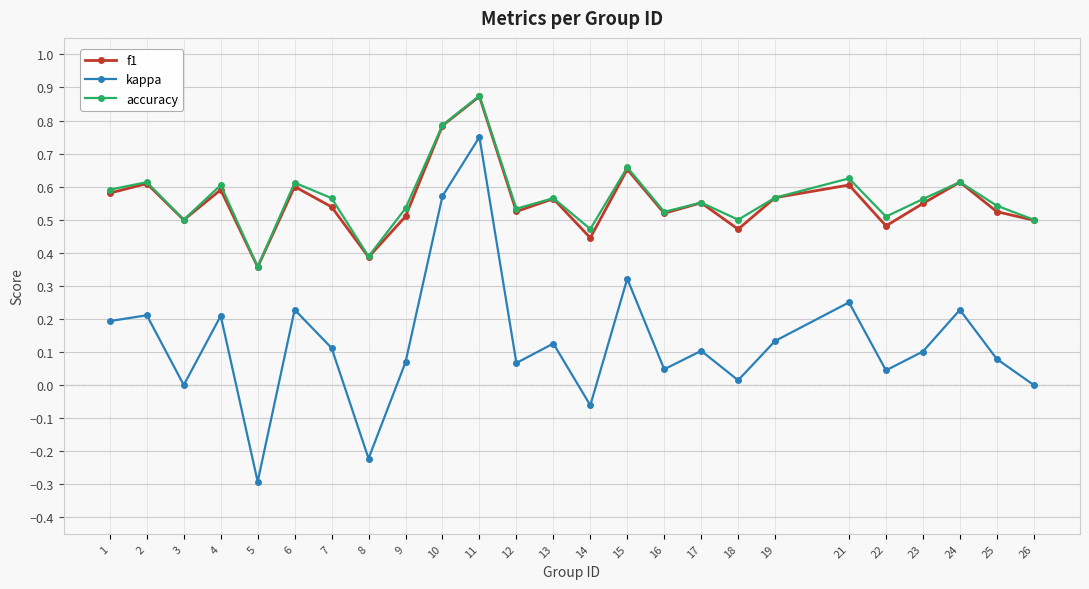

Is this an area chart (filled region under the line)?

No